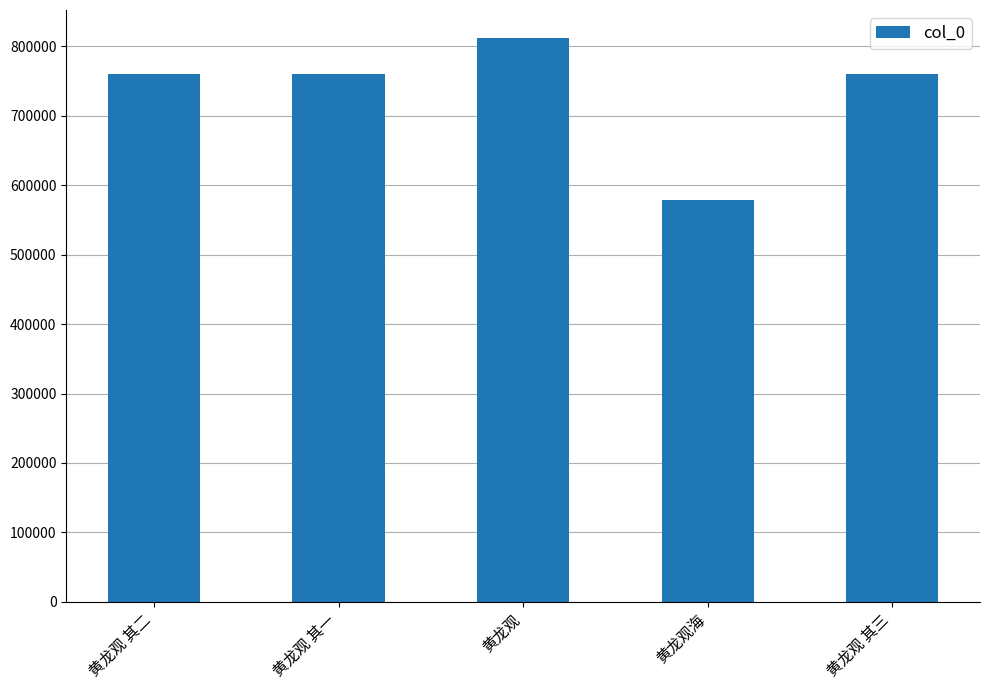

What is the difference between the maximum and second lowest values?

50960